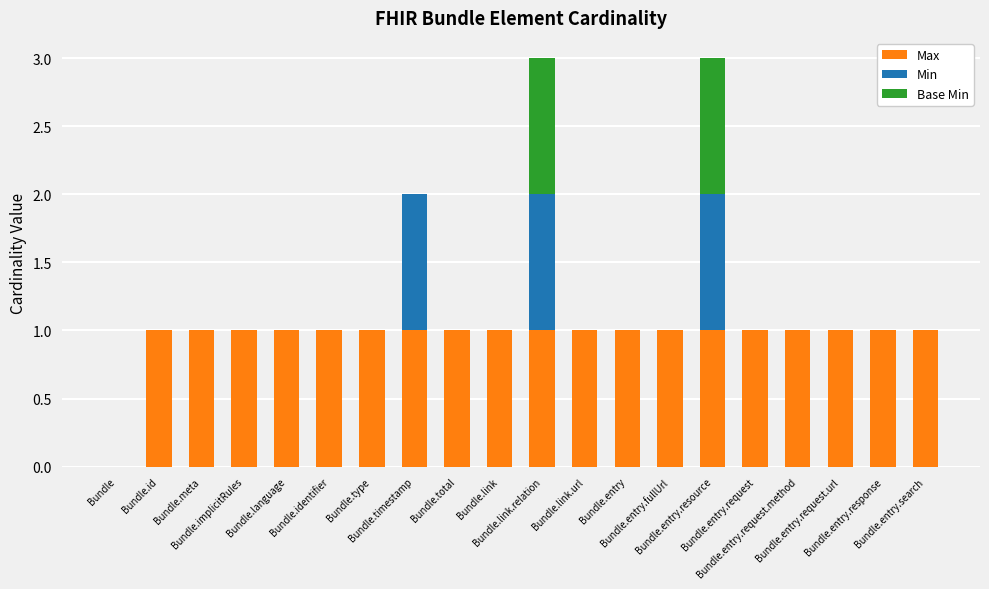

What is the sum of all Max values?

19